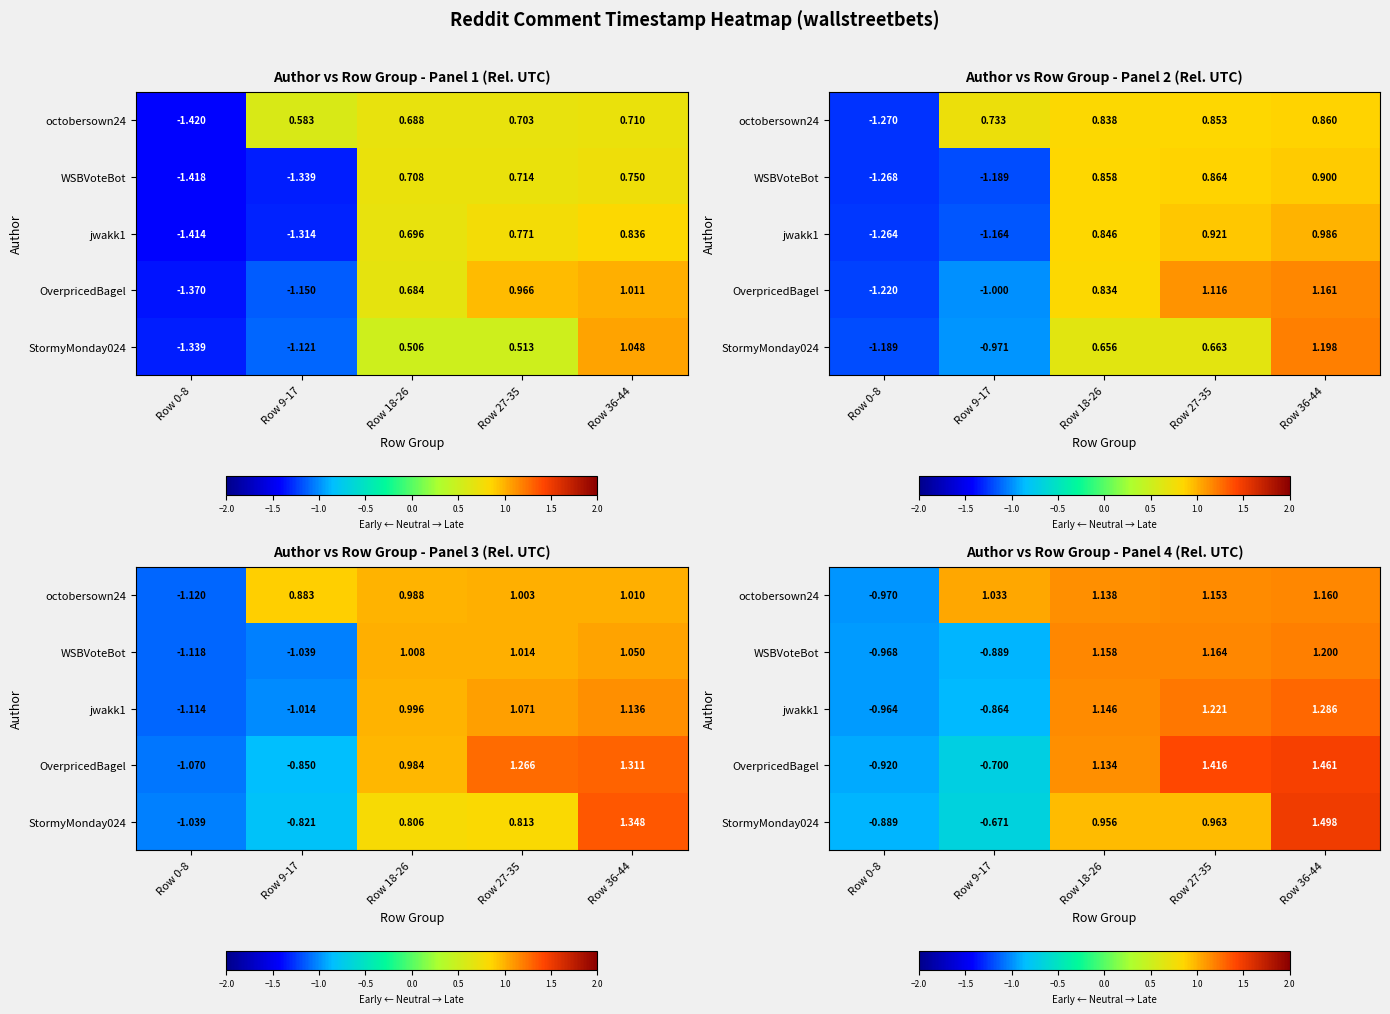

What is the difference between the maximum and minimum values in the OverpricedBagel series?

2.4